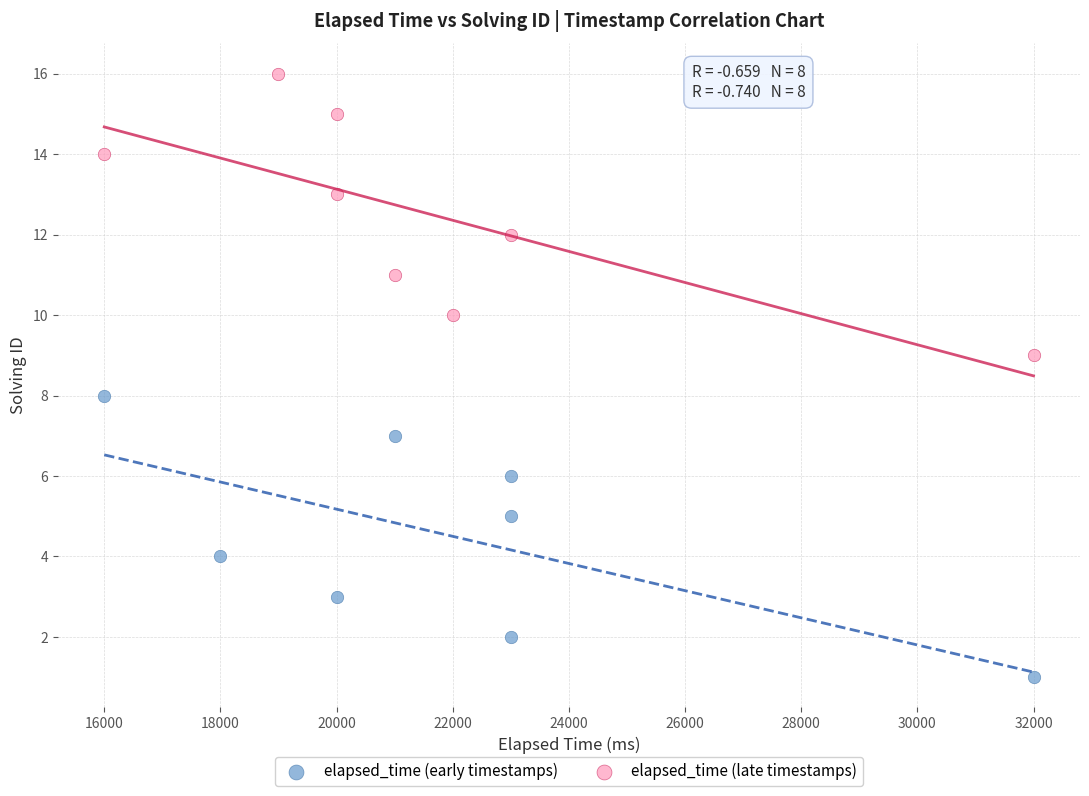

Which series contains the lowest Y value?

elapsed_time (early timestamps)